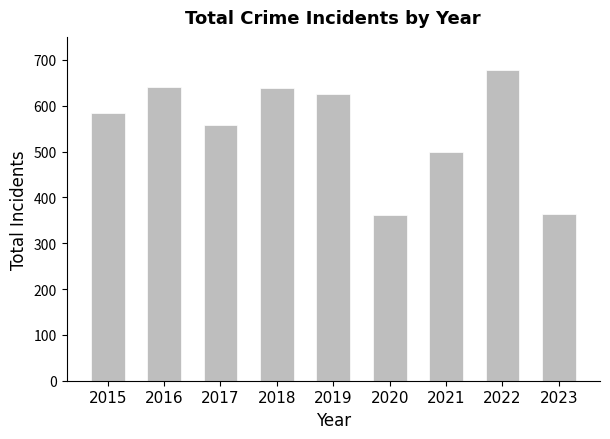

What is the maximum value shown in the chart?

677